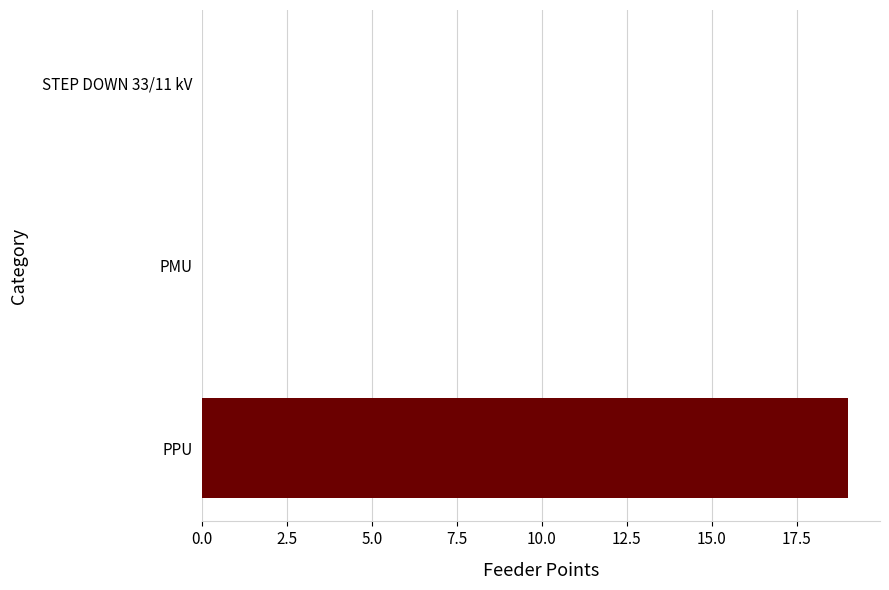

What is the sum of the values at PMU and PPU?

19